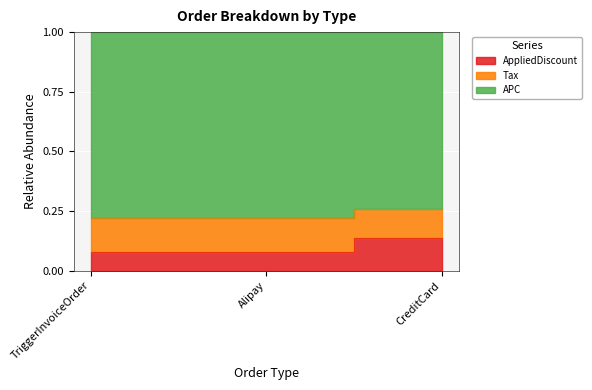

What is the label of the 2nd point from the right?

Alipay